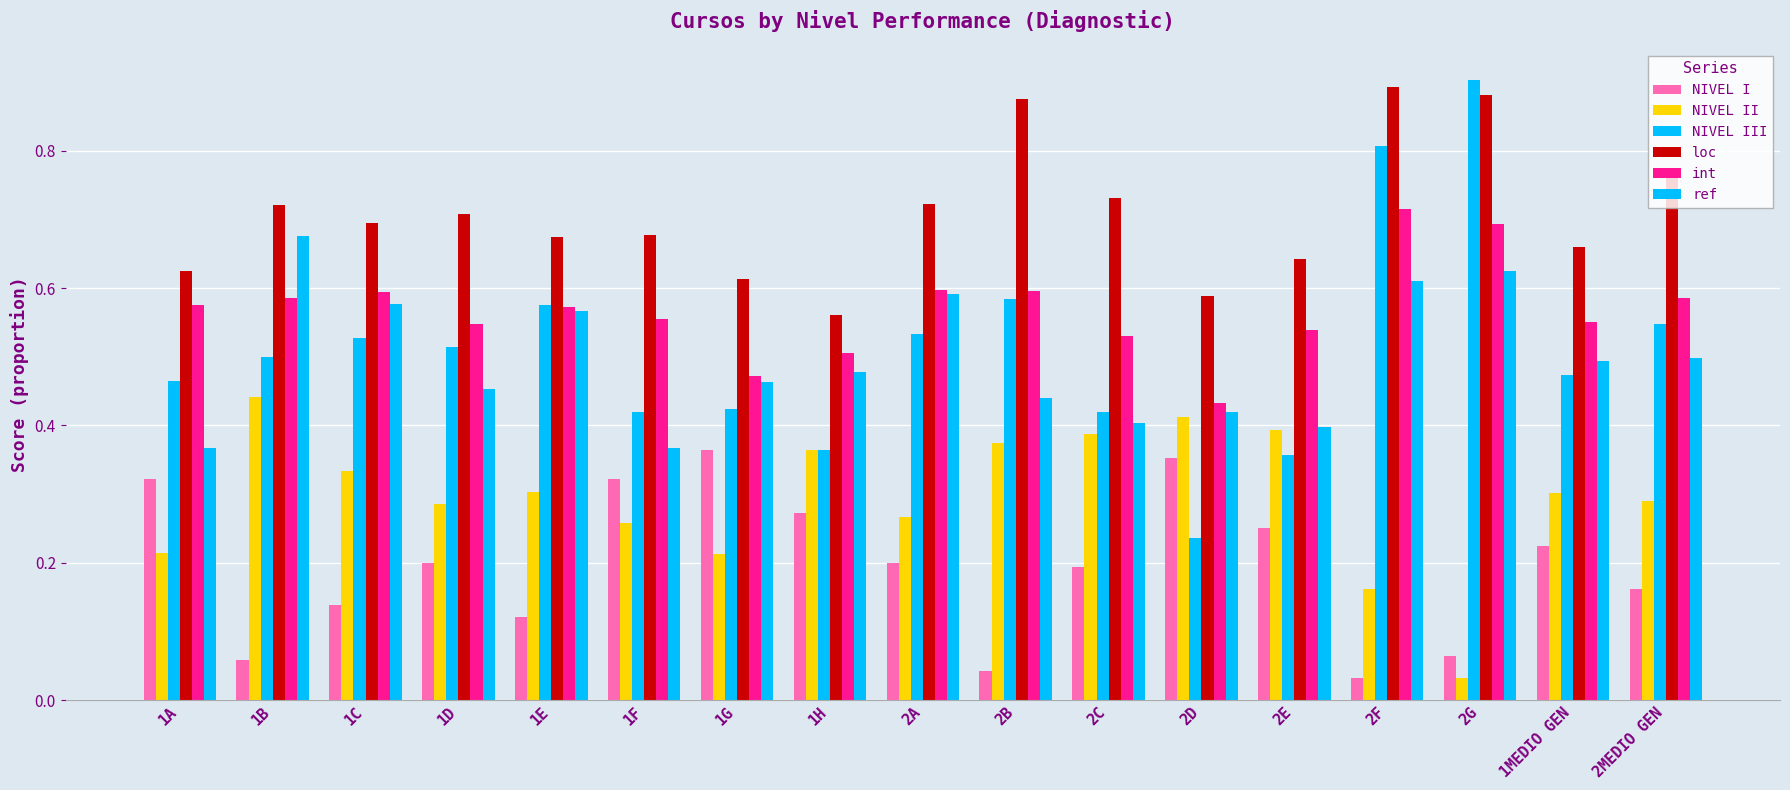

How many bars are there in each group?

6